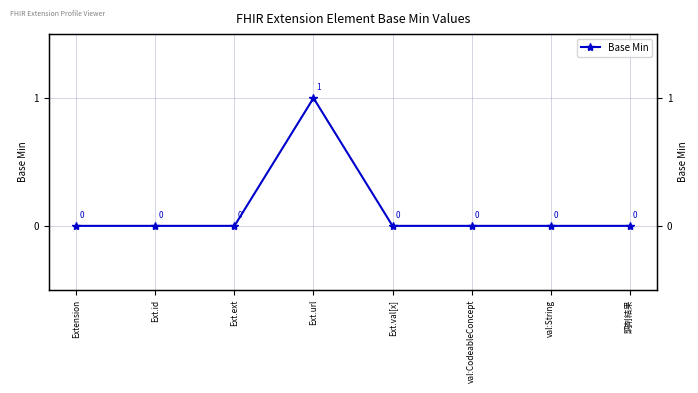

At which category does the chart reach its minimum across all series?

Extension